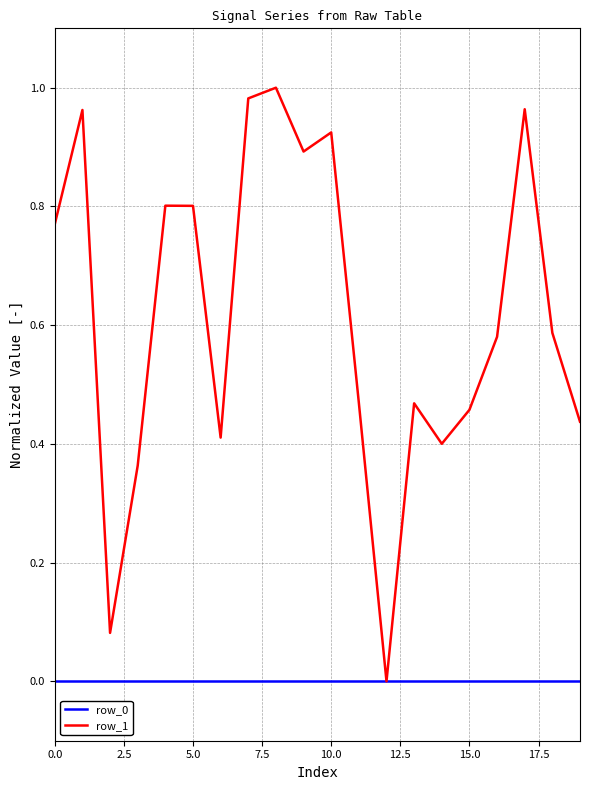

Which series has the largest total across all categories?

row_1